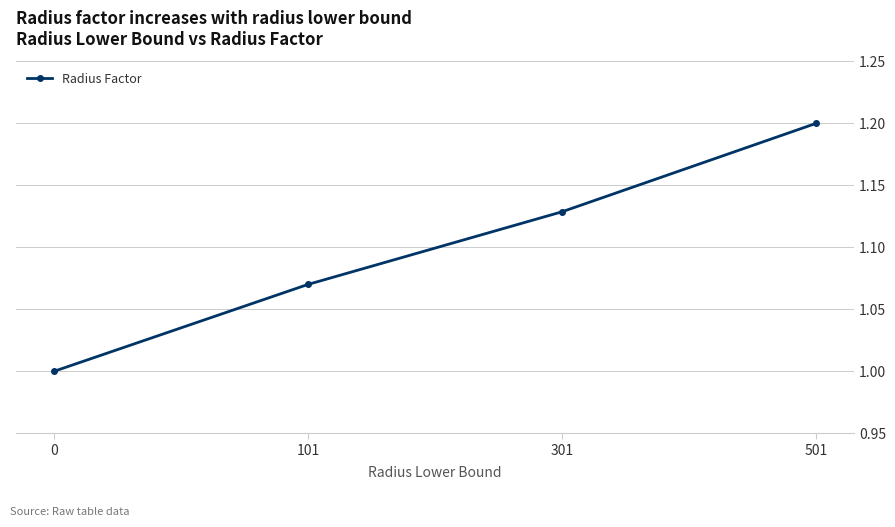

What is the maximum value shown in the chart?

1.2